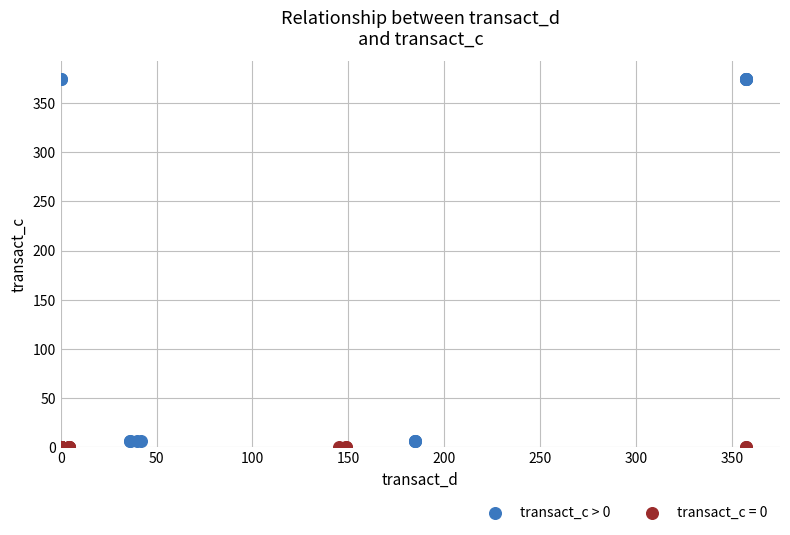

Which series contains the highest Y value?

transact_c > 0